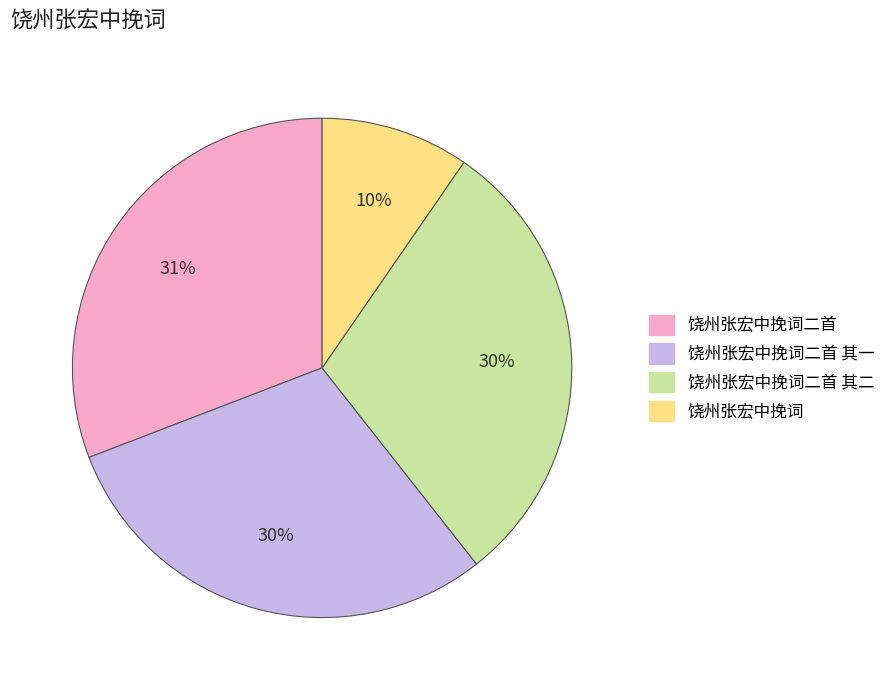

Which category has the smallest portion of the pie?

饶州张宏中挽词